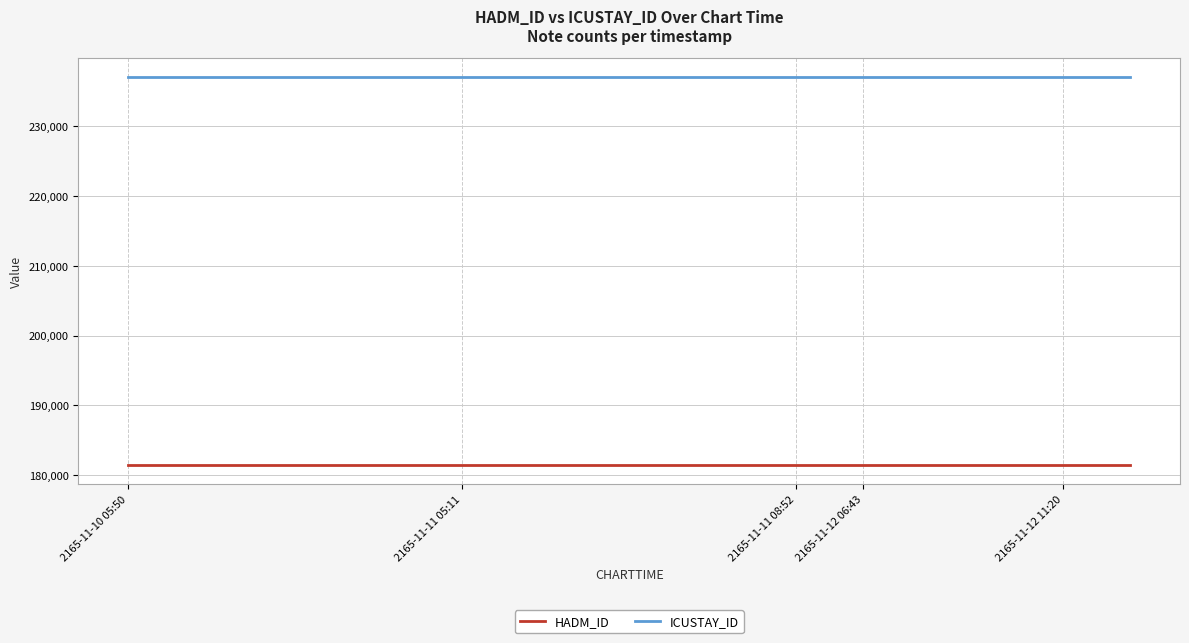

Which series has the largest total across all categories?

ICUSTAY_ID